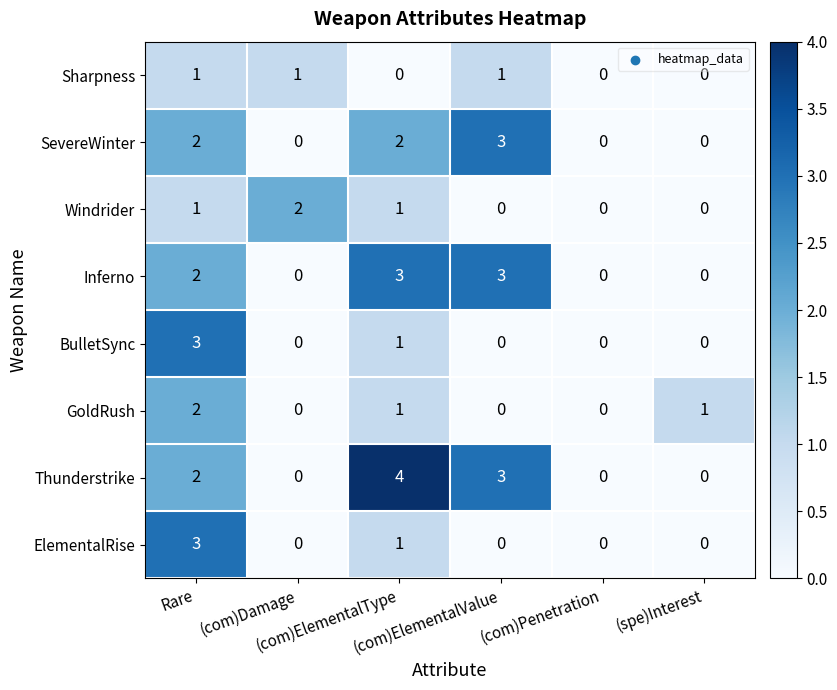

How many data points does each series have?

6